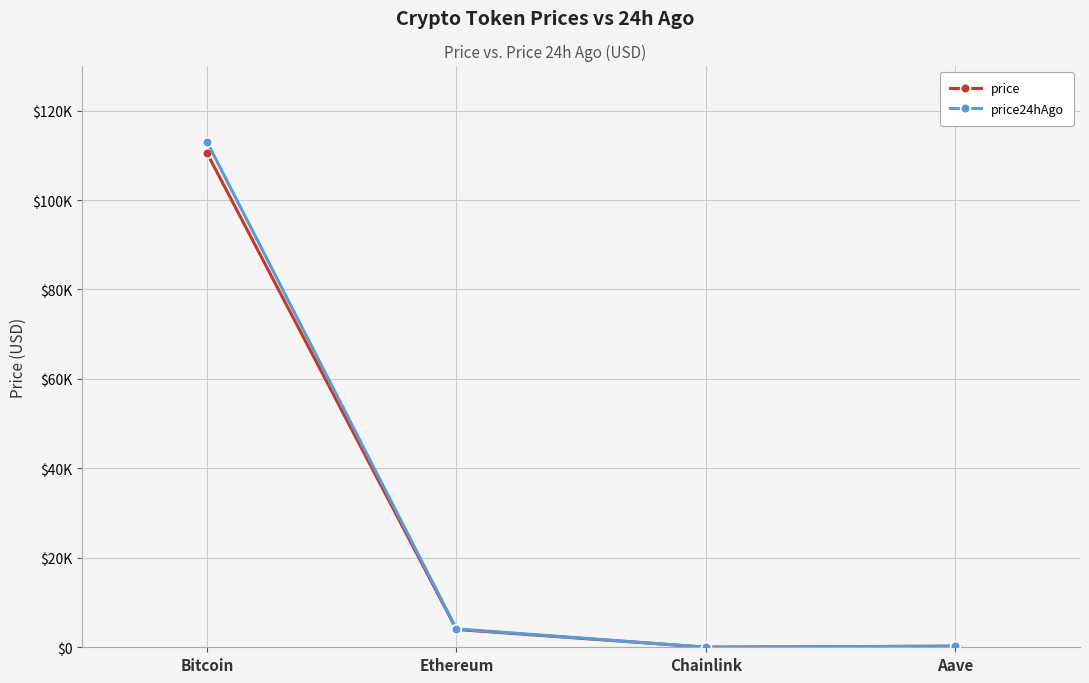

Does the chart have visible grid lines?

Yes